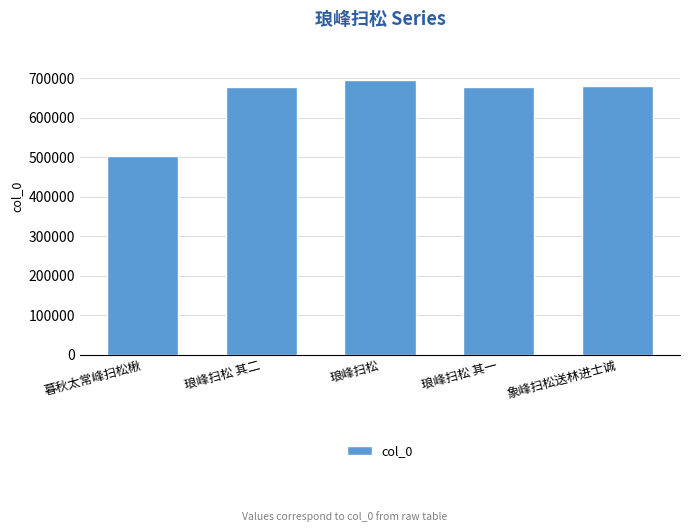

Which label corresponds to the smallest value in the chart?

暮秋太常峰扫松楸